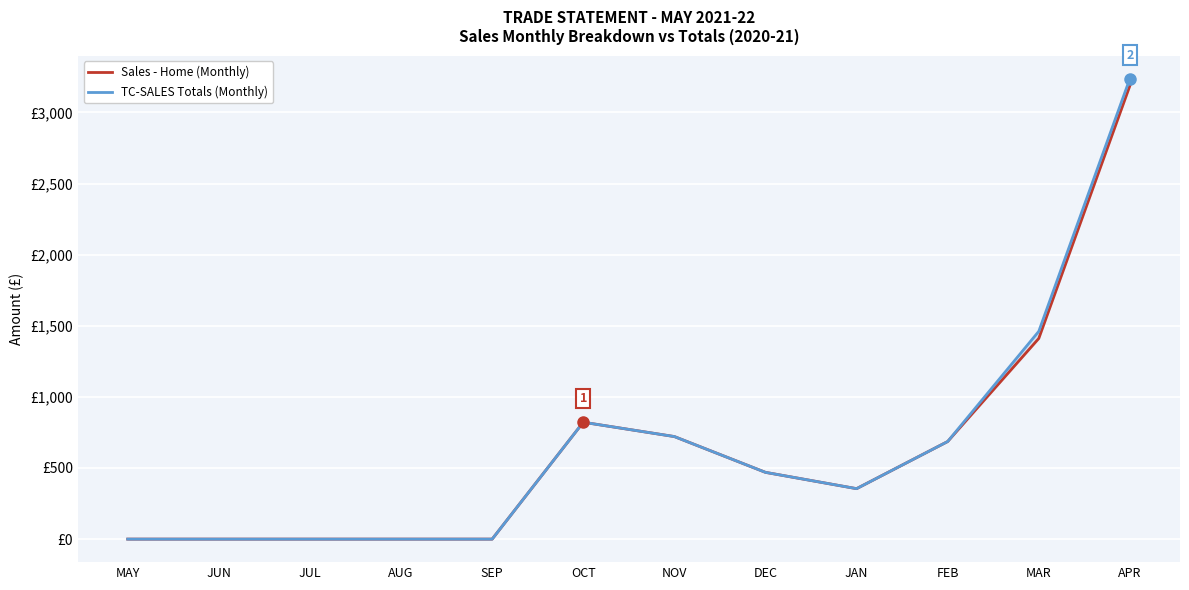

At which label is Sales - Home (Monthly) closest to 1593?

MAR